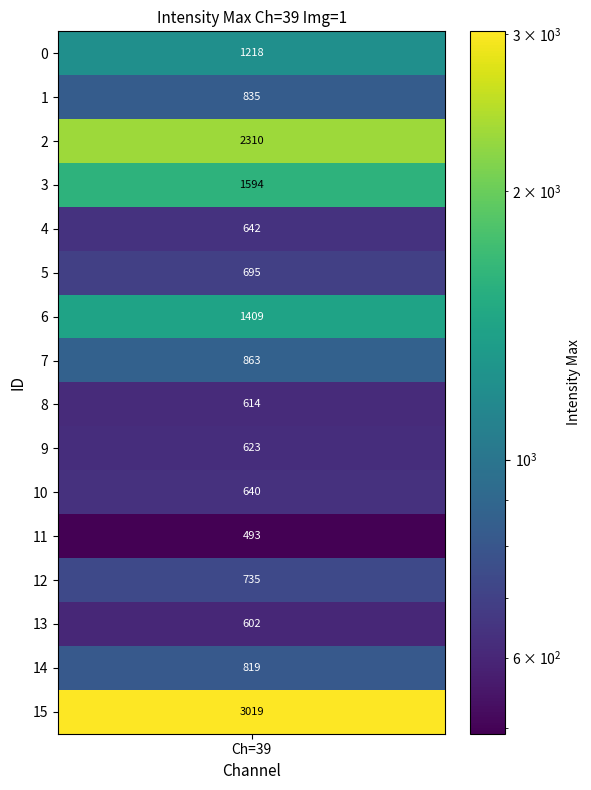

Which category has the highest value across all series?

15